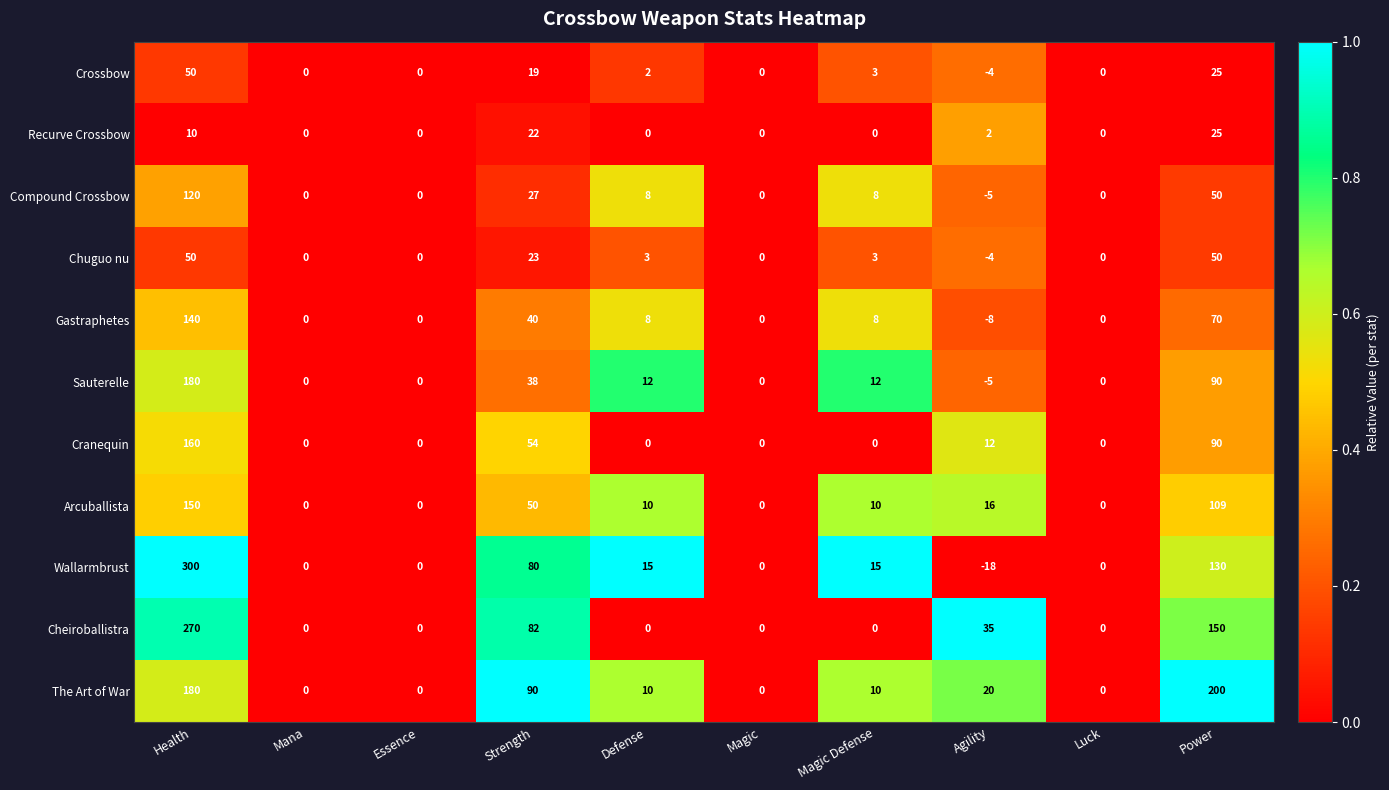

Which series has the widest spread of values?

Wallarmbrust